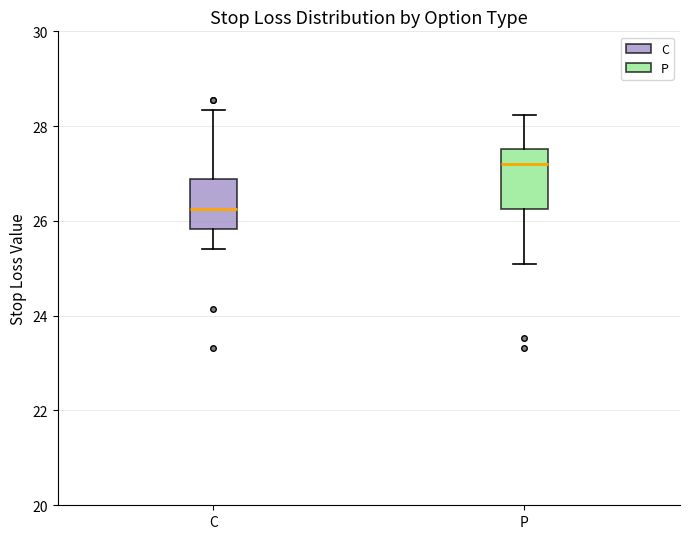

Comparing the boxes themselves (not the whiskers), which one is the tallest?

P